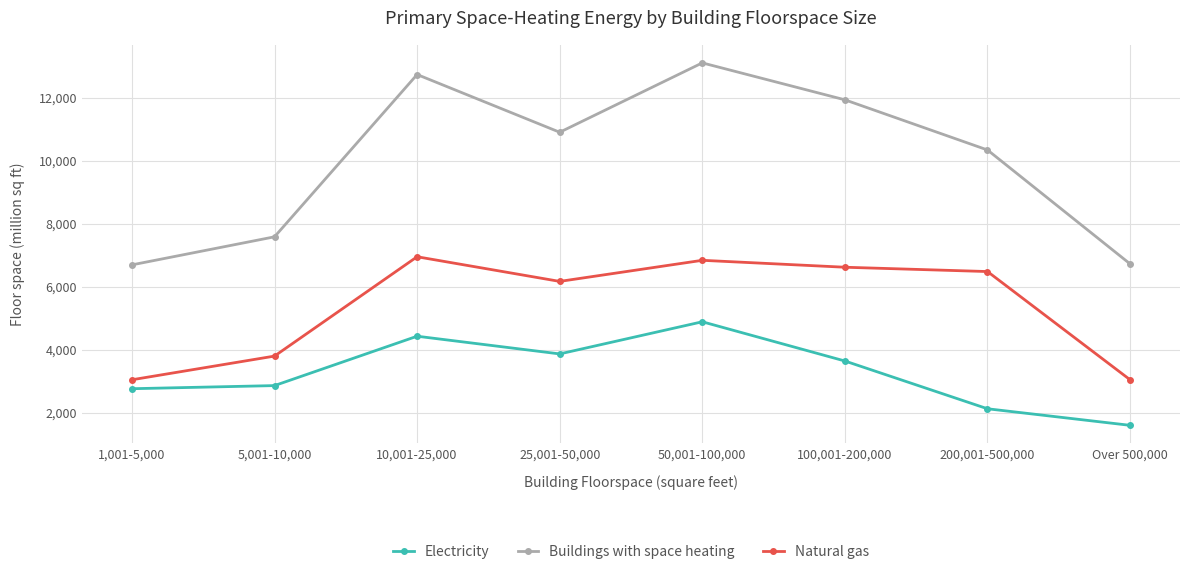

How many data points does each series have?

8